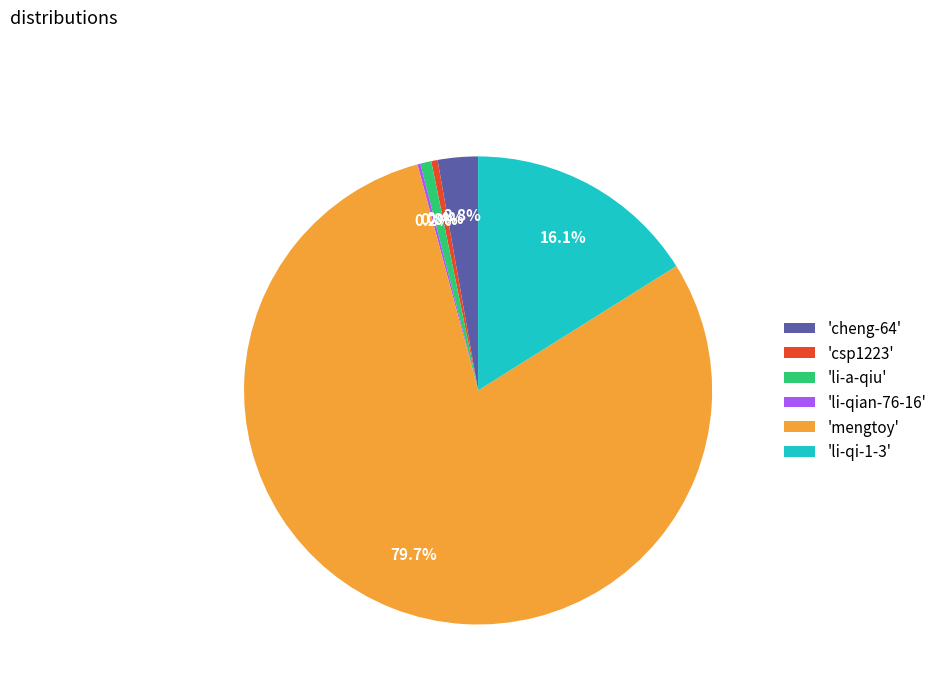

Which slice is the largest?

'mengtoy'